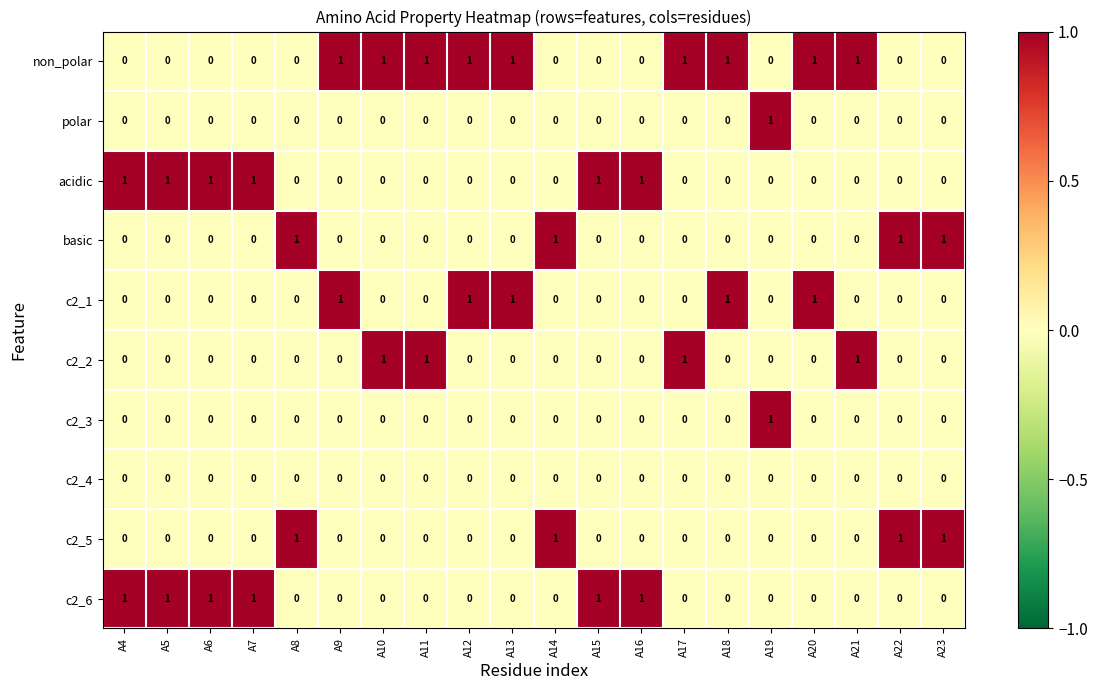

The c2_6 series shows 0 at A9. True or false?

True